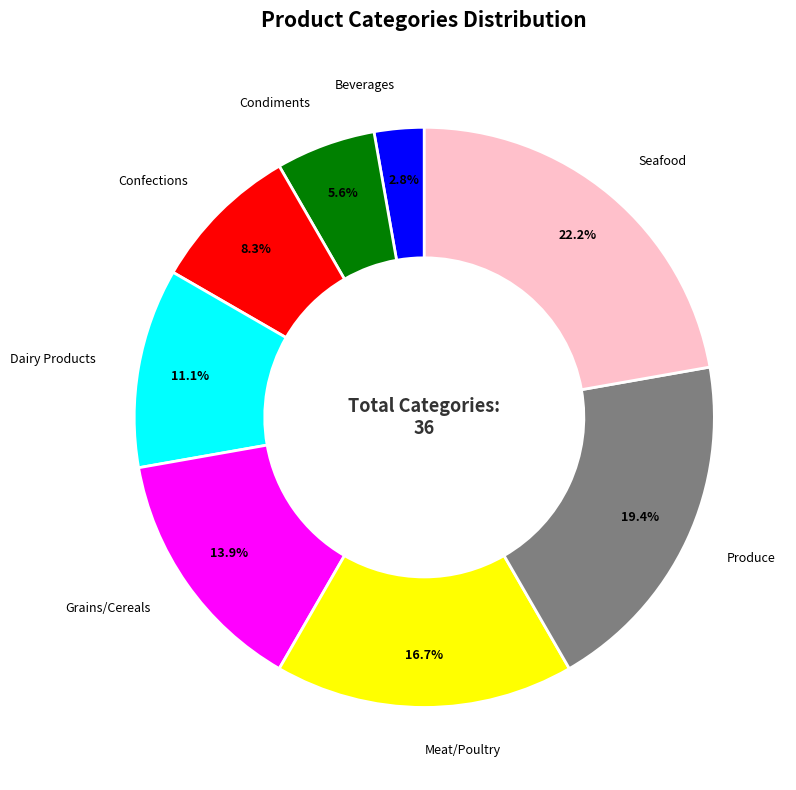

Between Confections and Dairy Products, which is larger?

Dairy Products